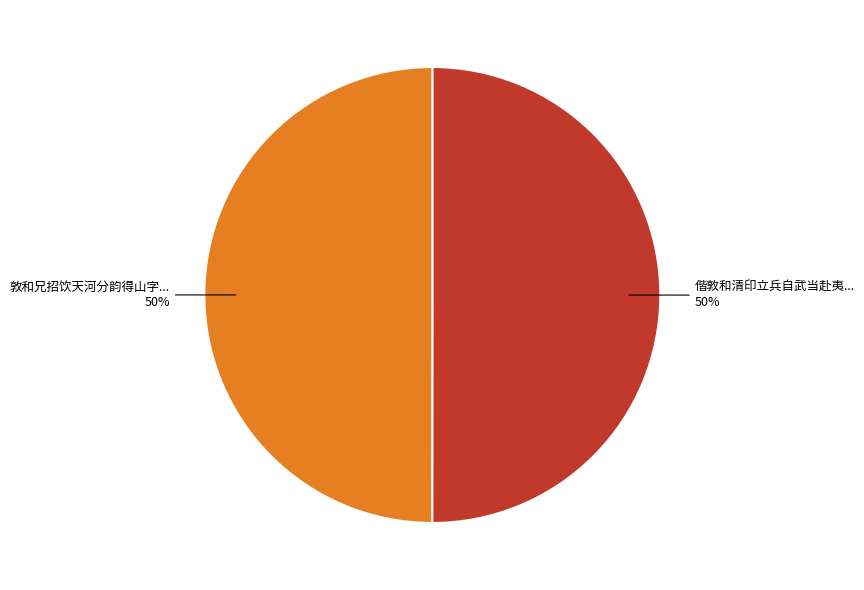

To the nearest percent, what is the average slice percentage?

50%